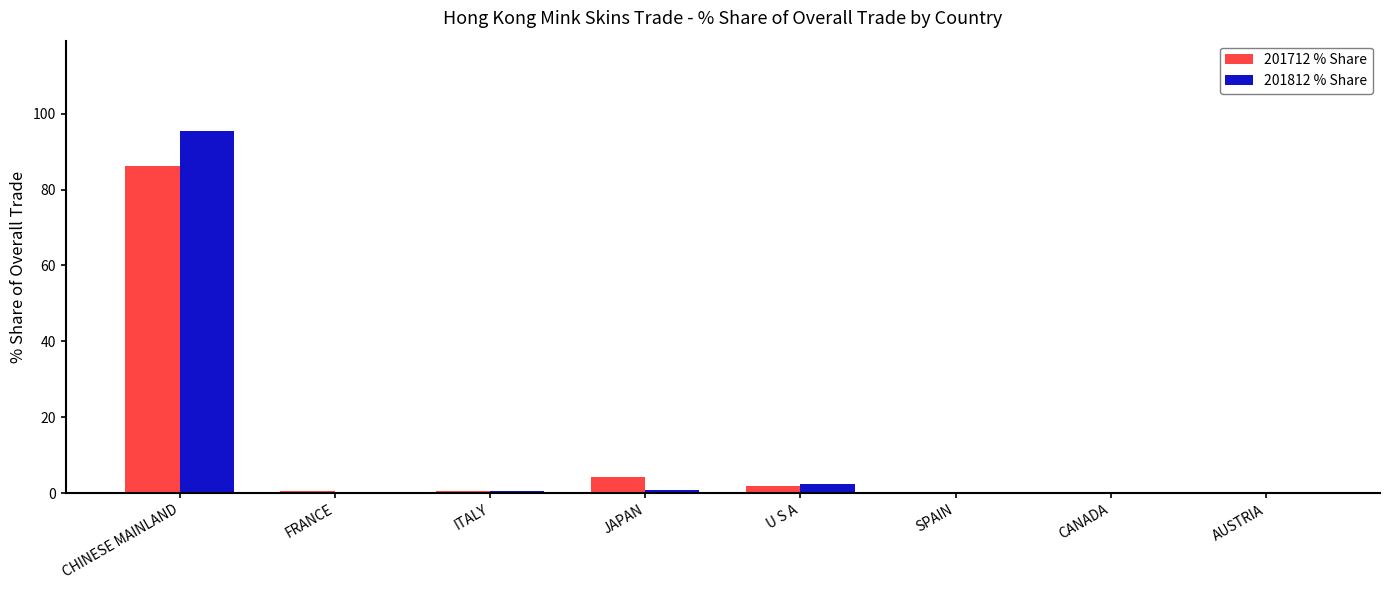

The 201812 % Share series shows 45.1 at CHINESE MAINLAND. True or false?

False